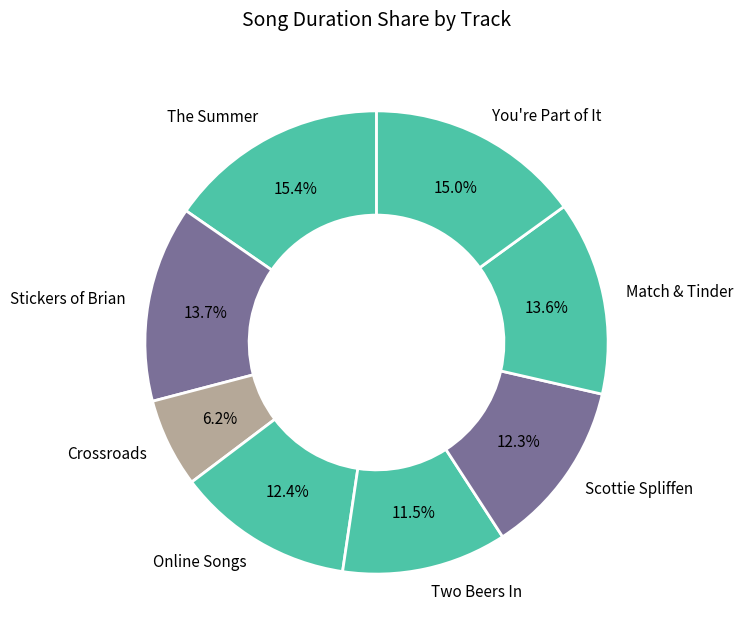

Which has a higher value, Scottie Spliffen or Match & Tinder?

Match & Tinder